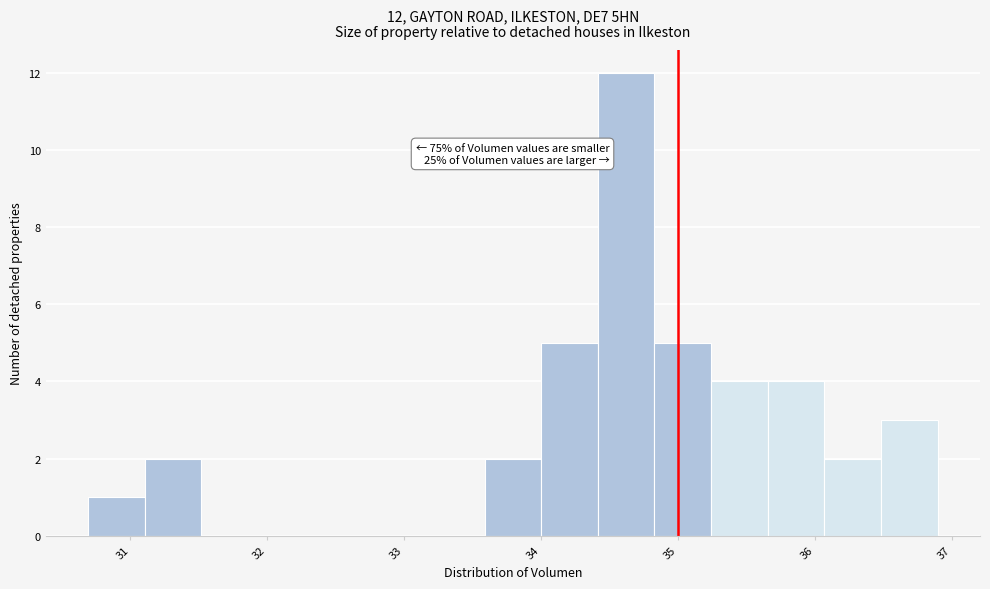

Over which range of the x-axis is the bar tallest?

34.4 to 34.8